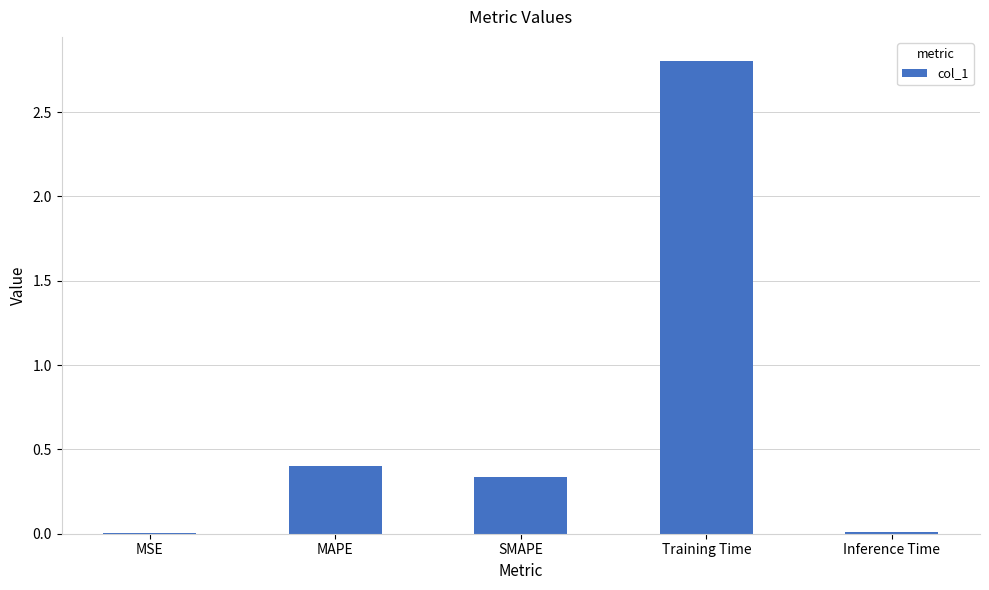

What is the change in value from MSE to SMAPE?

+0.3